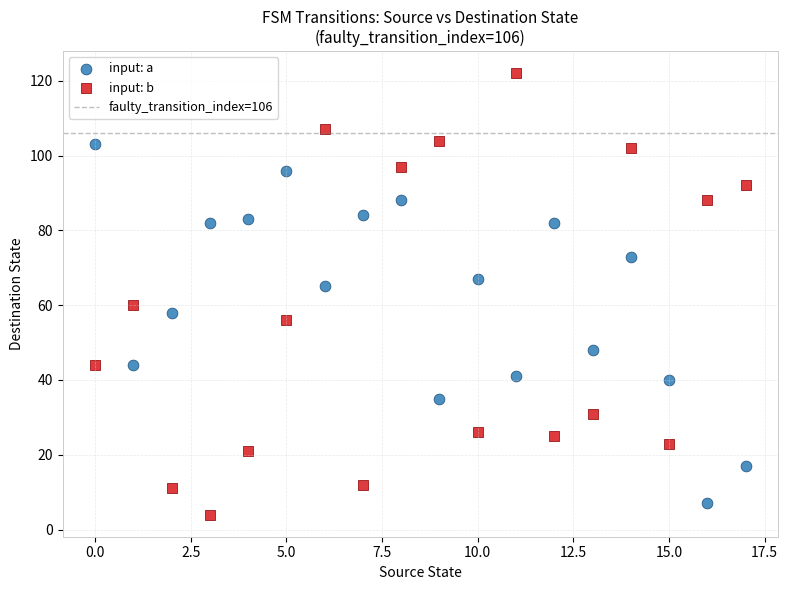

Which series reaches the maximum Y coordinate?

input: b